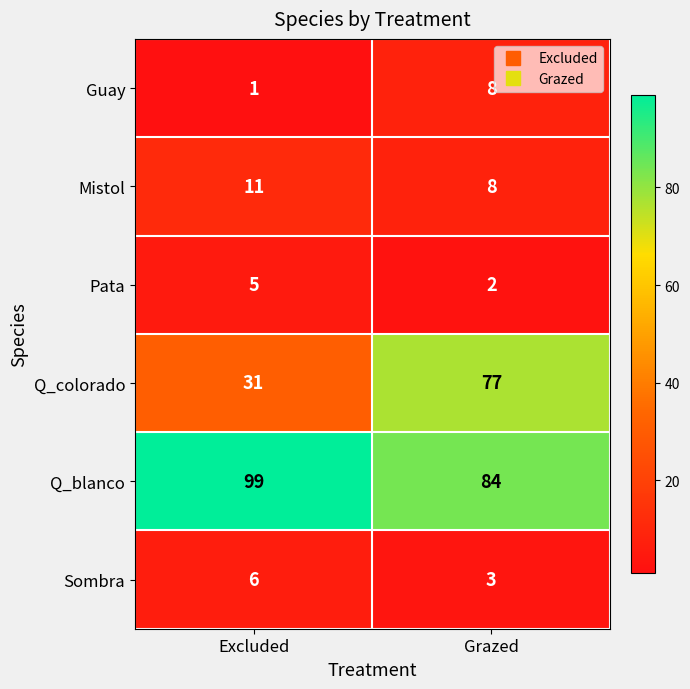

Count the number of categories in the chart.

2